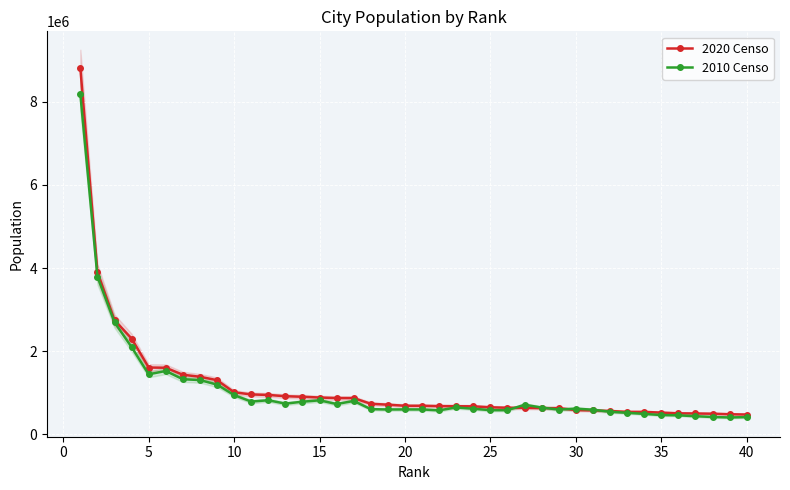

Is it true that 2010 Censo equals 749480 at 35?

False